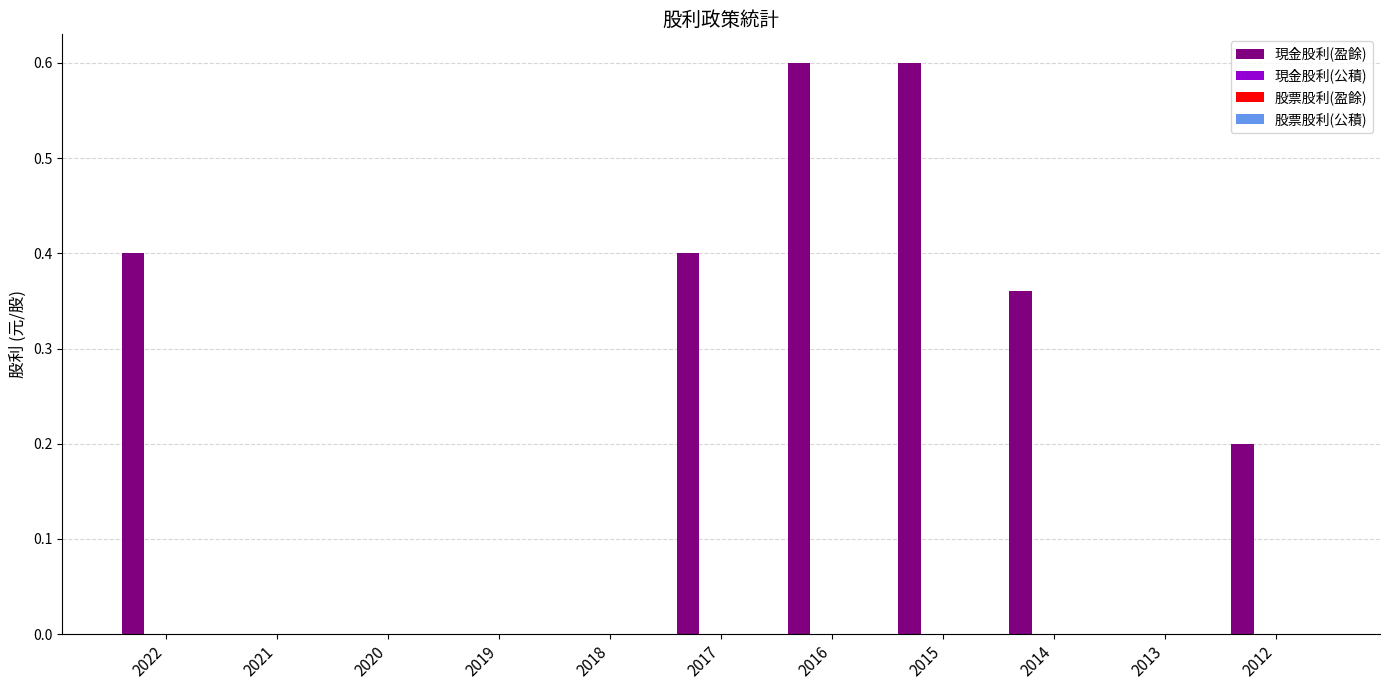

What is the sum of all values?

2.6